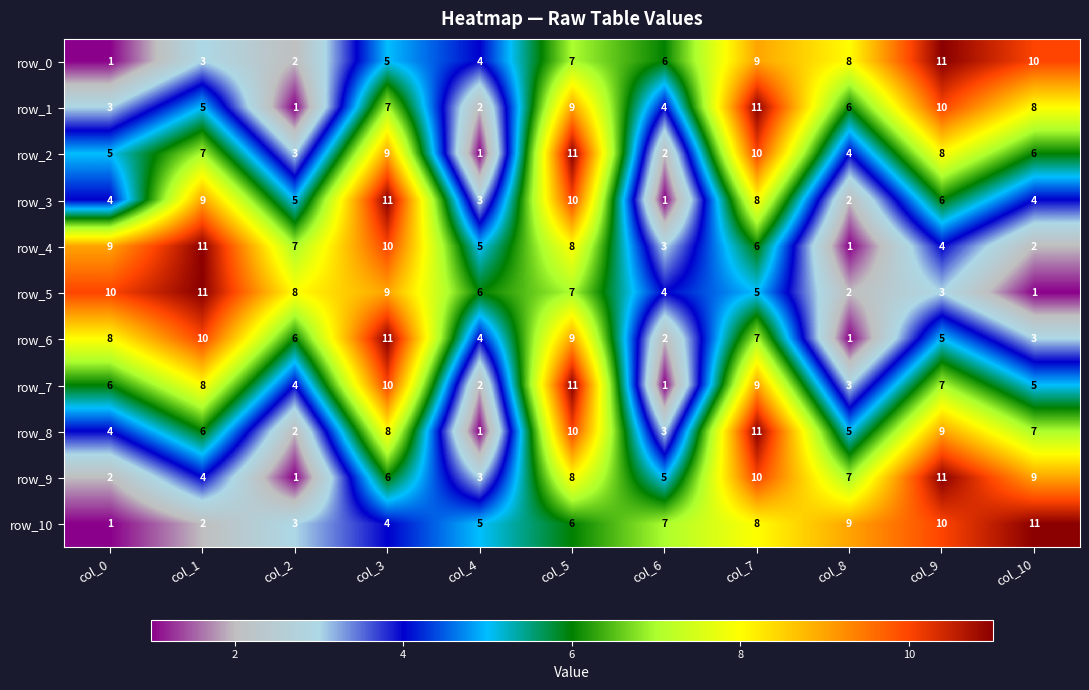

At which label does row_6 reach its peak?

col_3